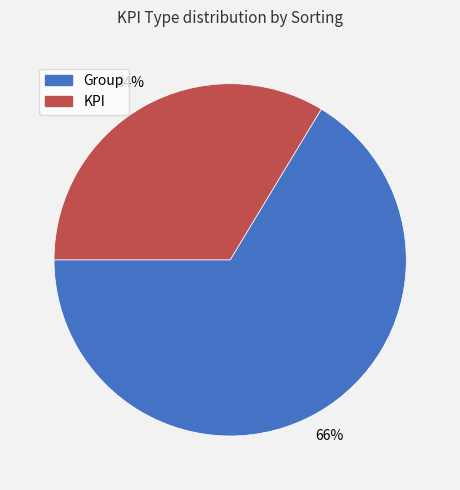

Does any single category account for the majority?

Yes